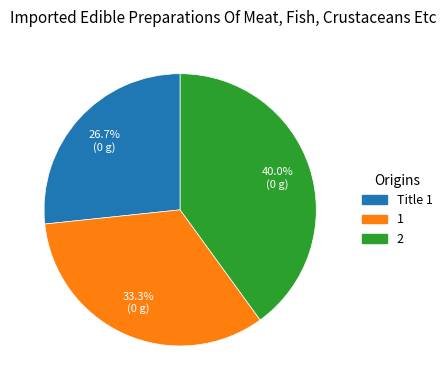

Rank the categories by value from lowest to highest.

Title 1, 1, 2